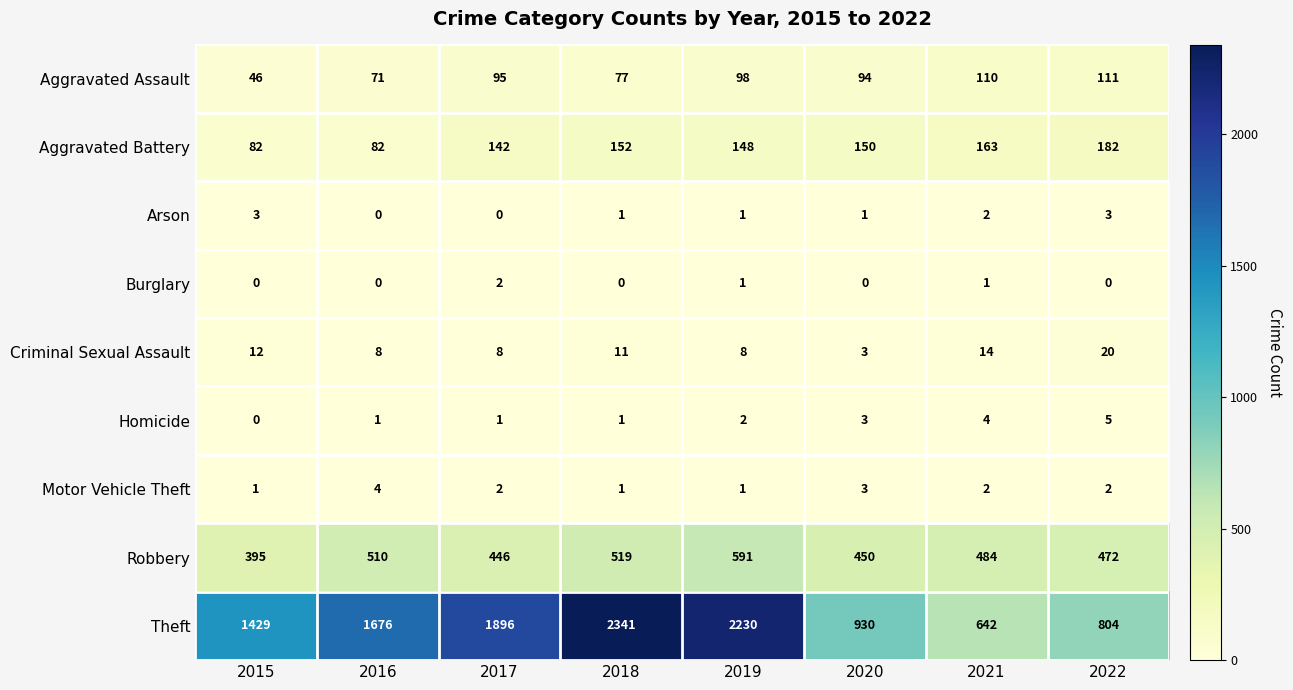

The value of Robbery at 2021 is 484. True or false?

True